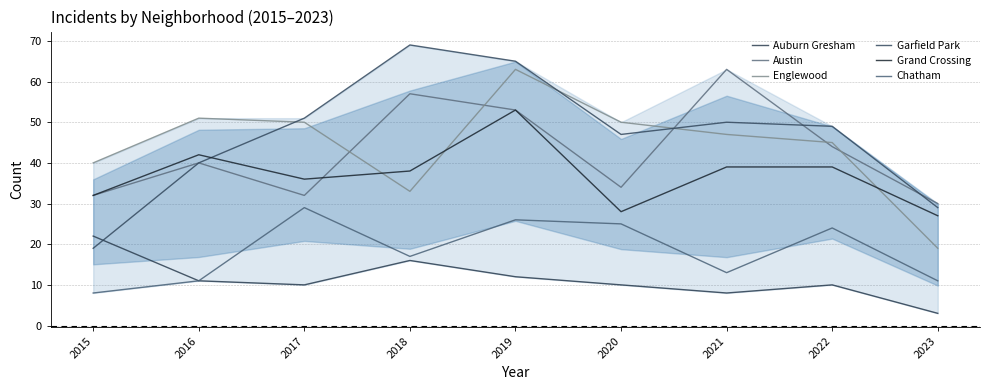

How many lines are shown in the chart?

6